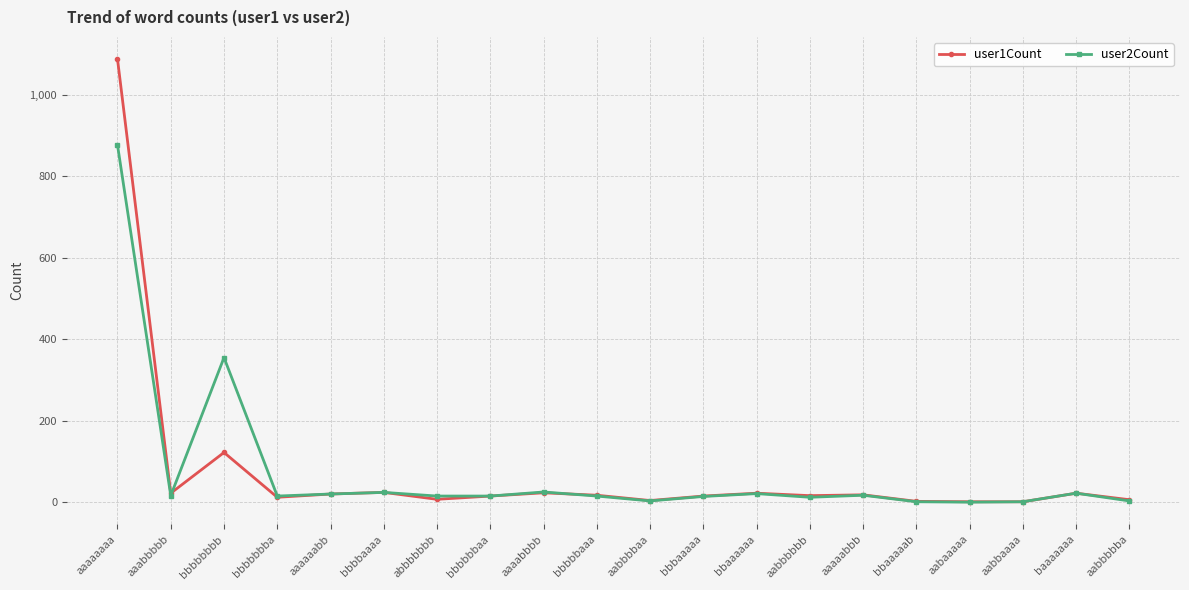

Which series has the widest spread of values?

user1Count